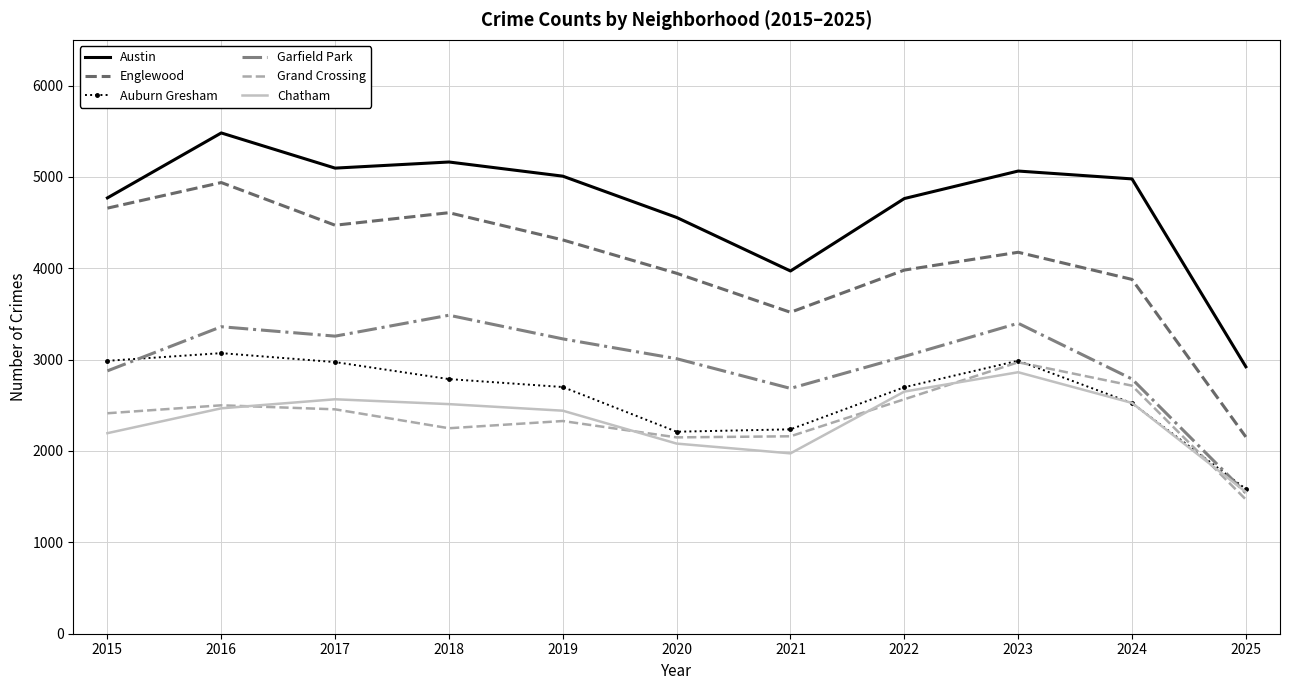

How many interior local peaks does the Englewood series have?

3